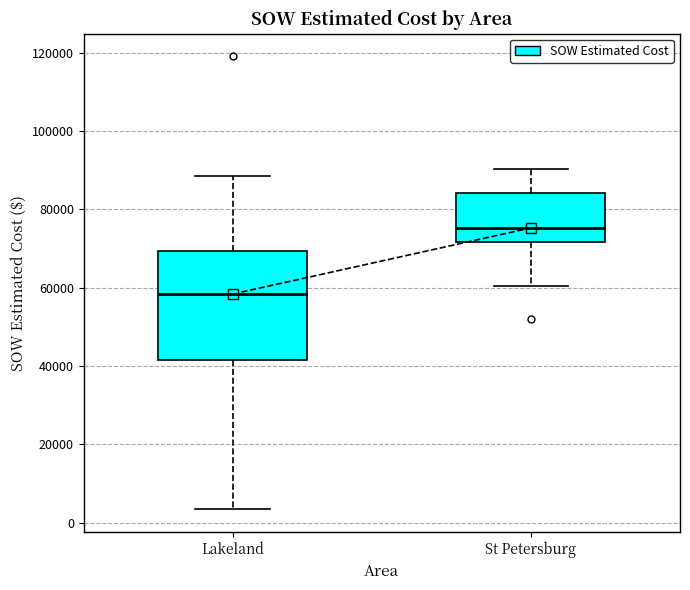

Reading left to right, read every box against the y-axis: the position of its median line, the range the box covers, and the ends of its whiskers. The values are not printed on the chart, so give them approximately, as read against the axis.

Lakeland: median 58000, box 42000 to 70000, whiskers 4000 to 88000
St Petersburg: median 76000, box 72000 to 84000, whiskers 60000 to 90000